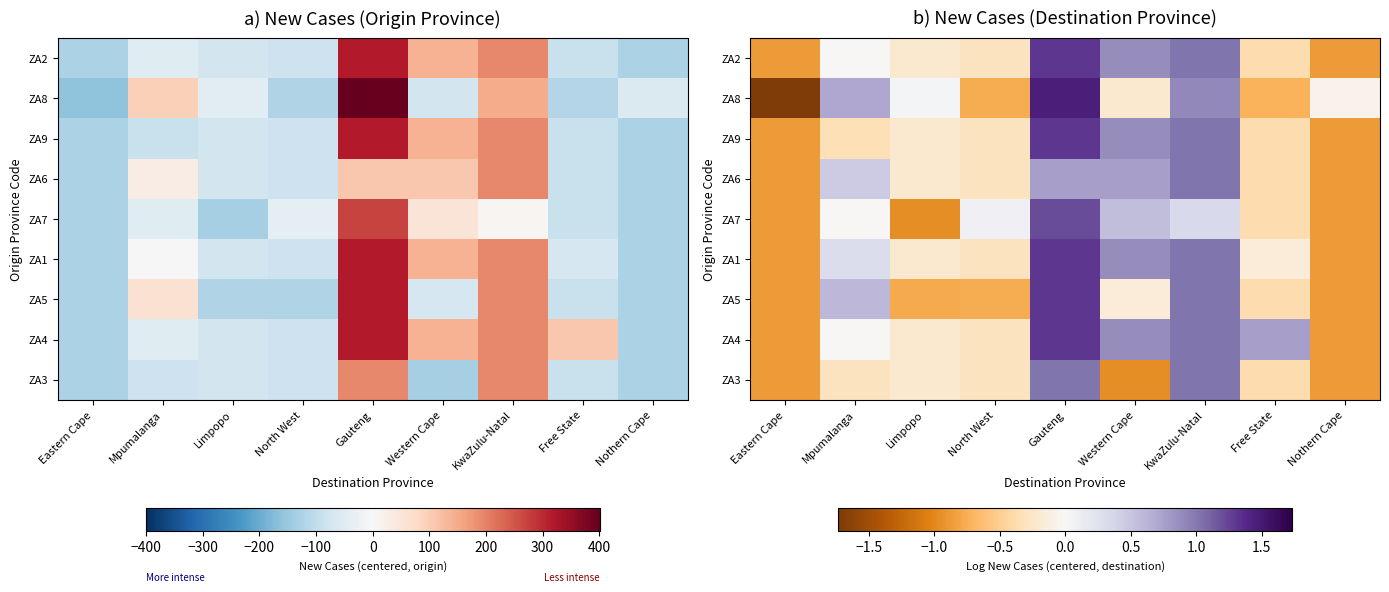

At how many categories does at least one series exceed -1?

9